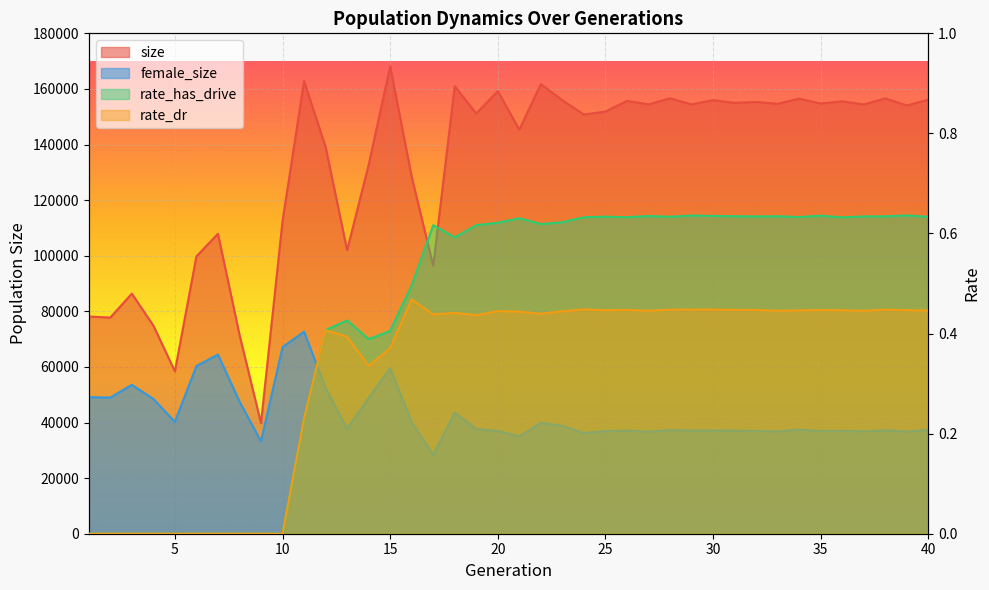

Rank the categories by rate_has_drive value from highest to lowest.

39, 29, 35, 30, 27, 31, 33, 38, 37, 32, 25, 28, 40, 34, 26, 24, 36, 21, 23, 20, 22, 19, 17, 18, 16, 13, 12, 15, 14, 11, 1, 2, 3, 4, 5, 6, 7, 8, 9, 10